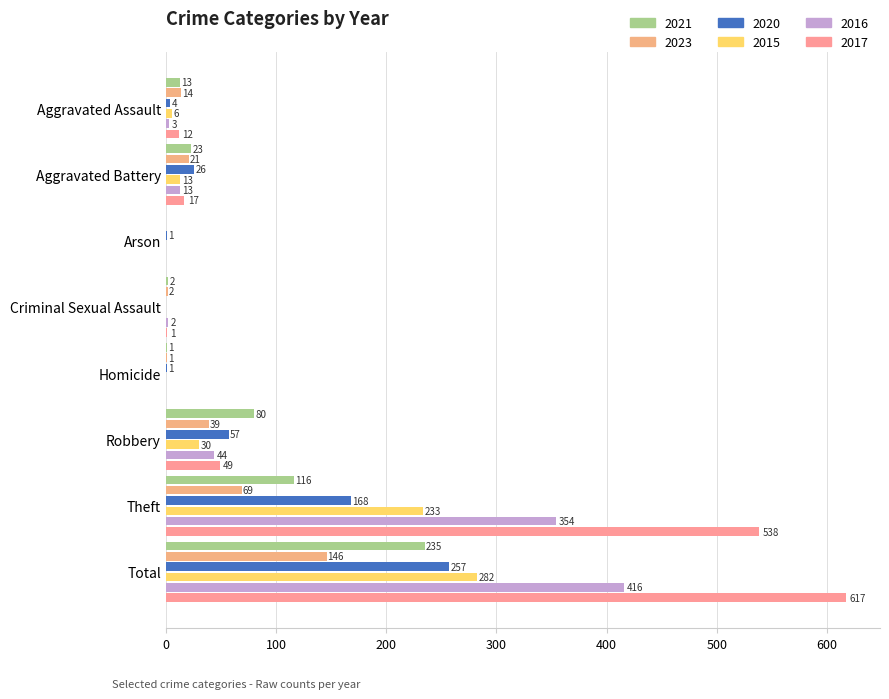

How many positive values does the 2017 series have?

6